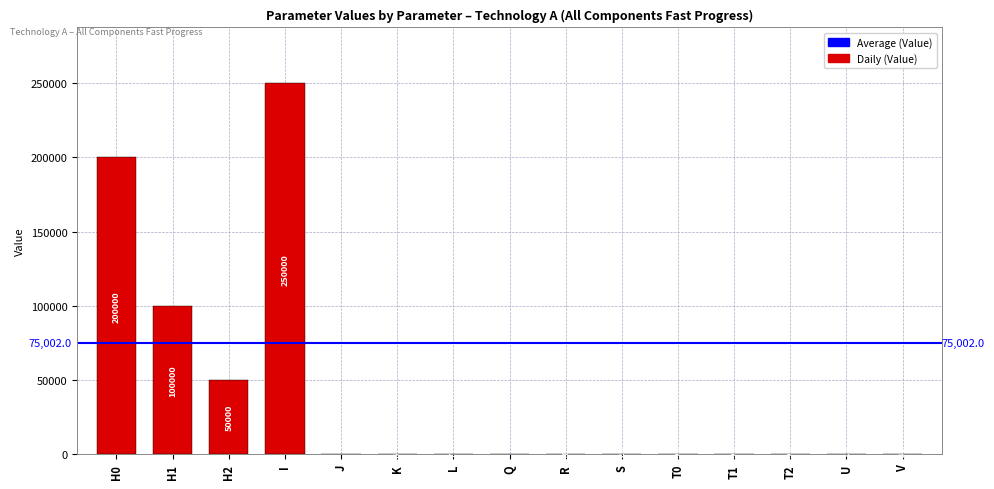

At which category does the chart reach its peak across all series?

I